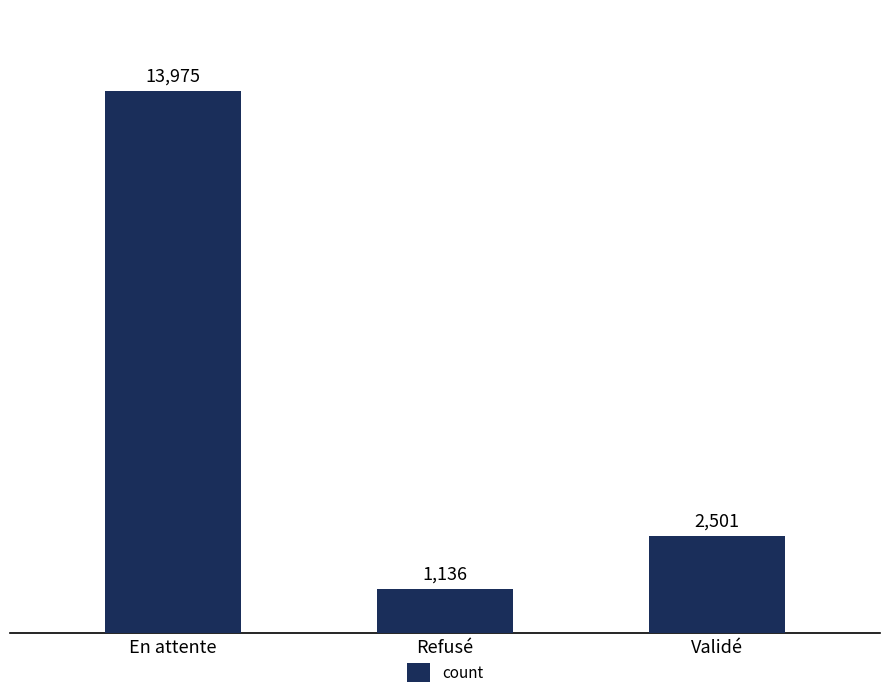

The chart shows a value of 13975 at En attente. True or false?

True